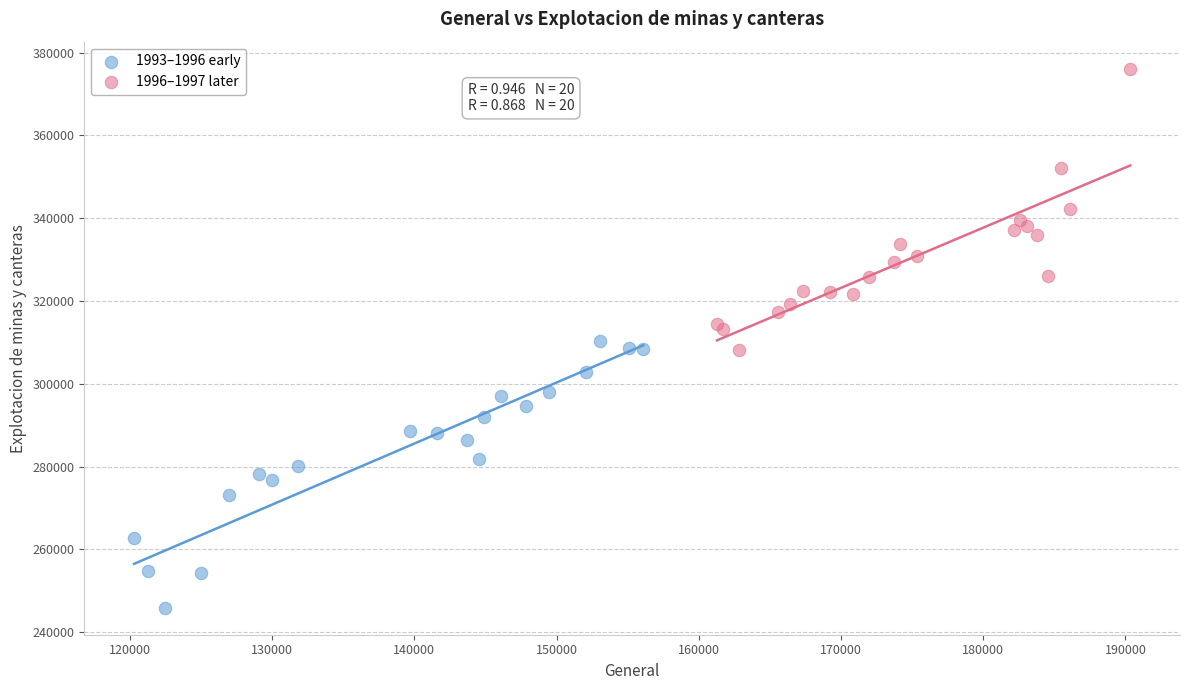

Which series reaches the minimum Y coordinate?

1993–1996 early